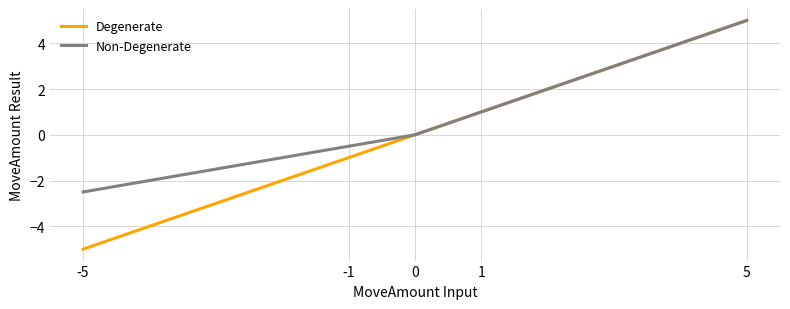

What is the total value across all series at 1?

2.0